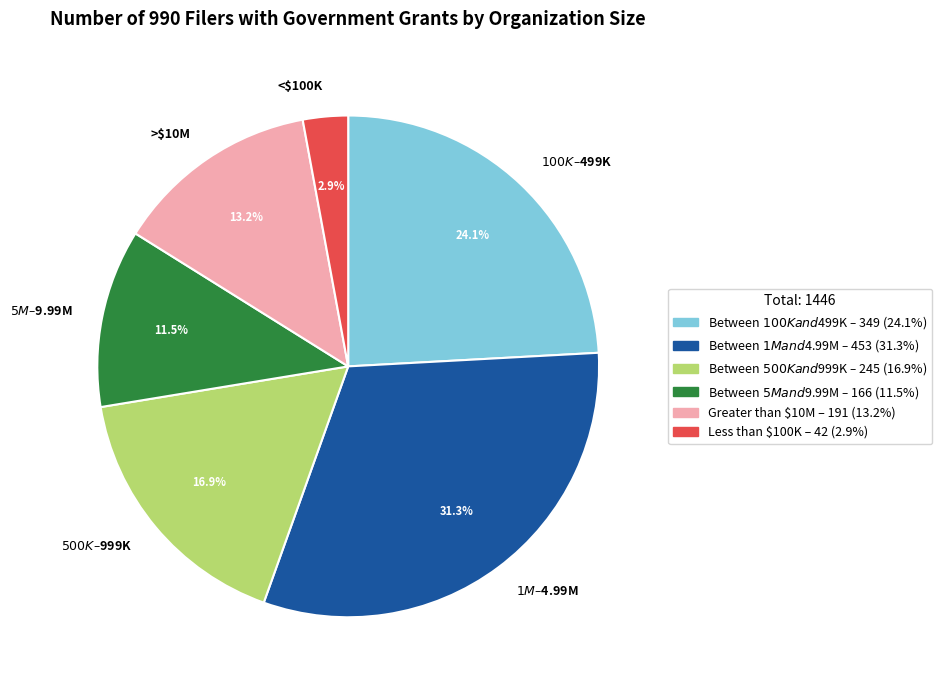

Is <$100K the majority of the pie?

No